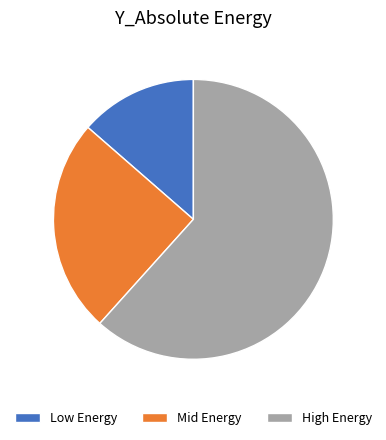

Which has a higher value, Low Energy or Mid Energy?

Mid Energy